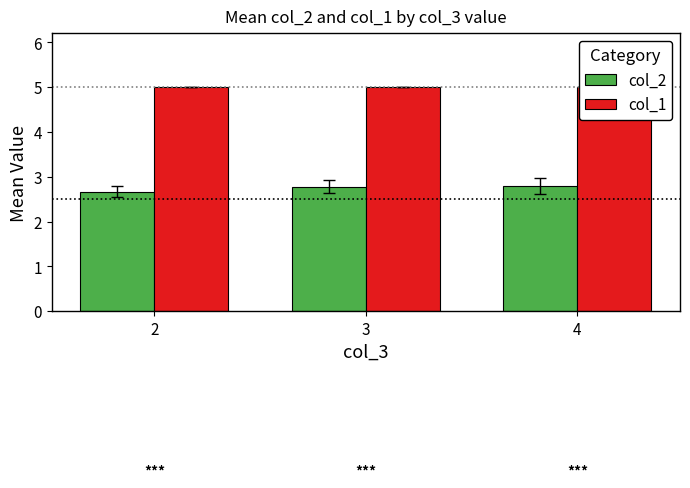

At which category does the chart reach its peak across all series?

2